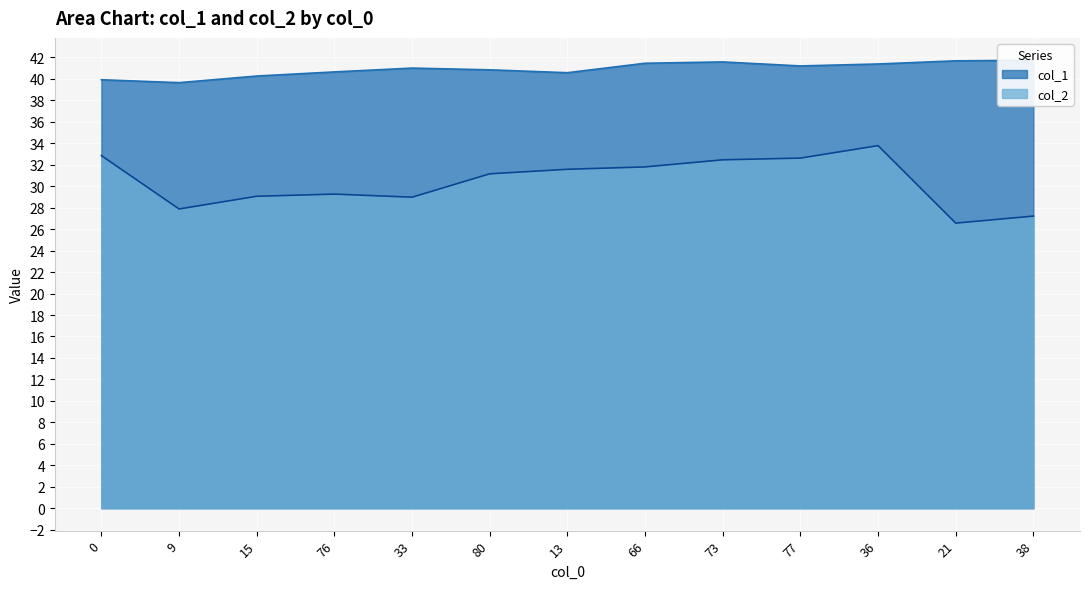

How many series are shown in this chart?

2